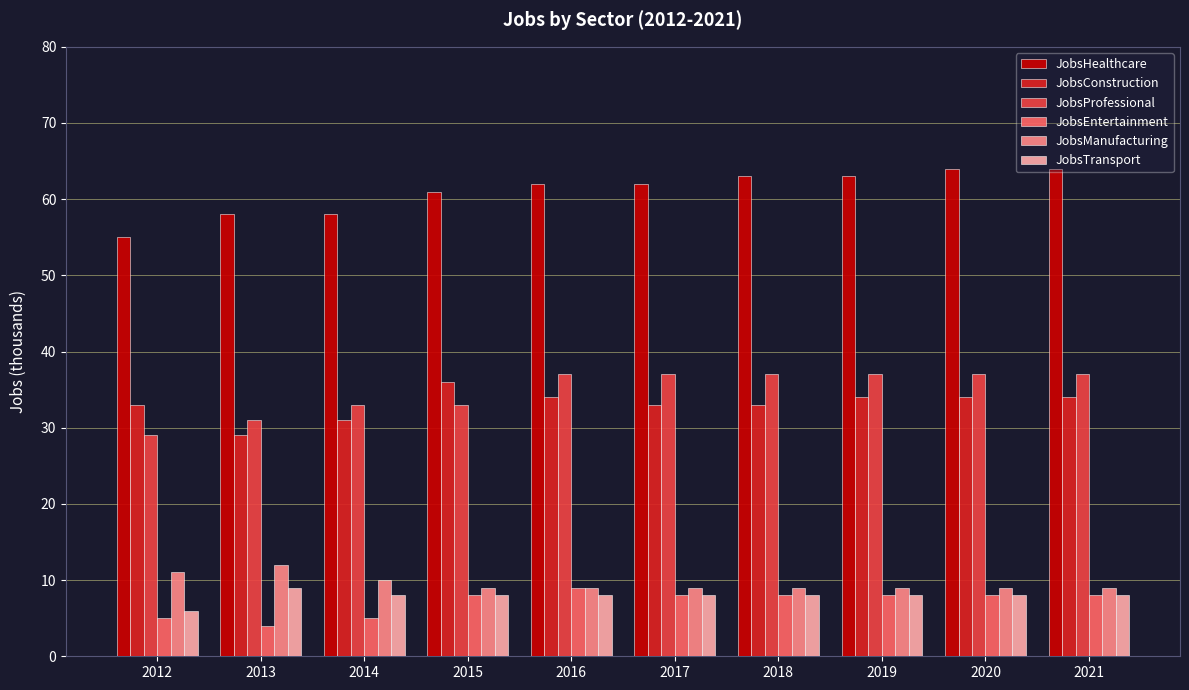

What is the maximum value for JobsEntertainment?

9